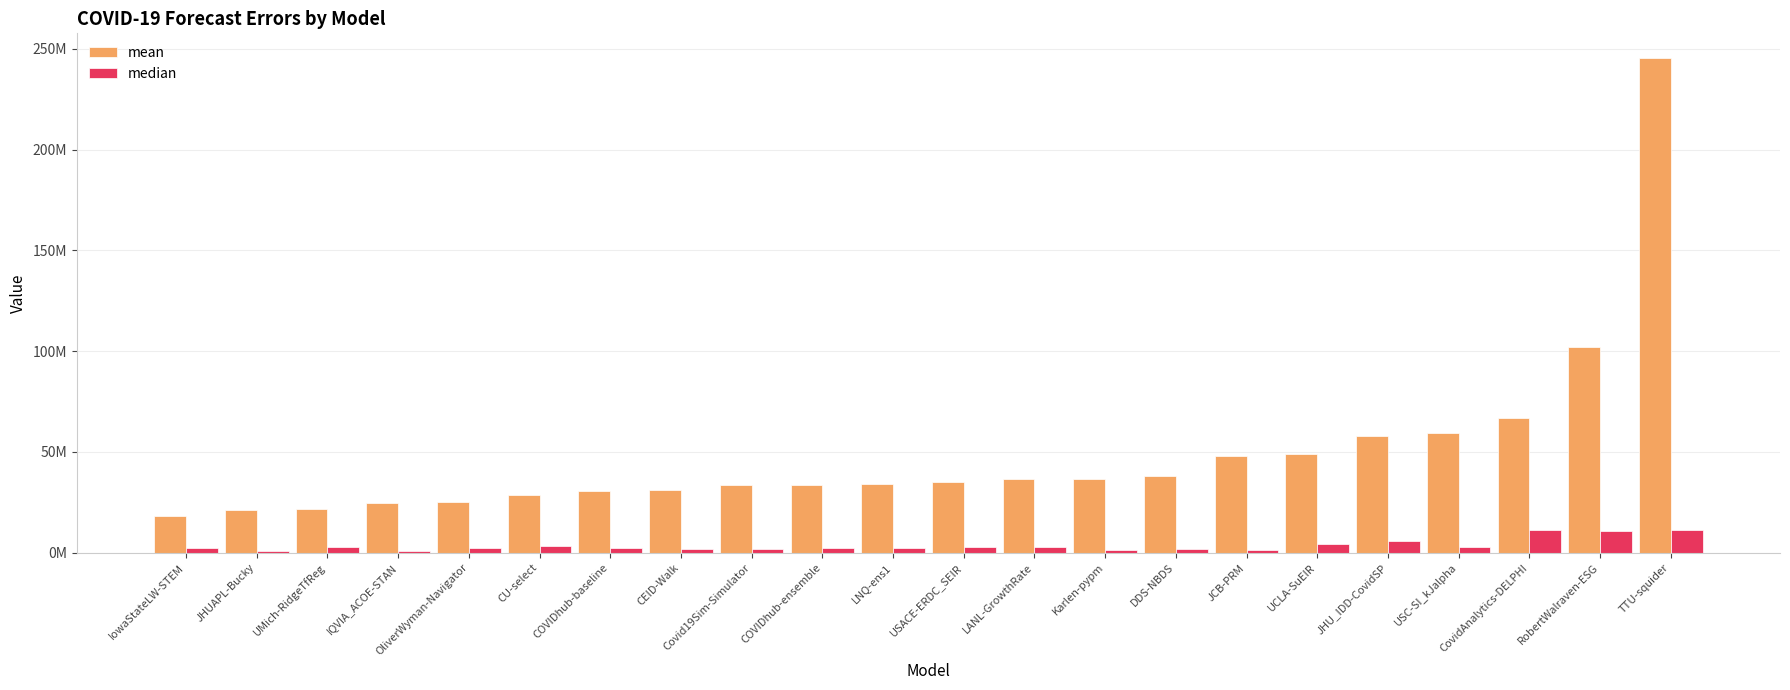

What is the sum of all median values?

80511845.3